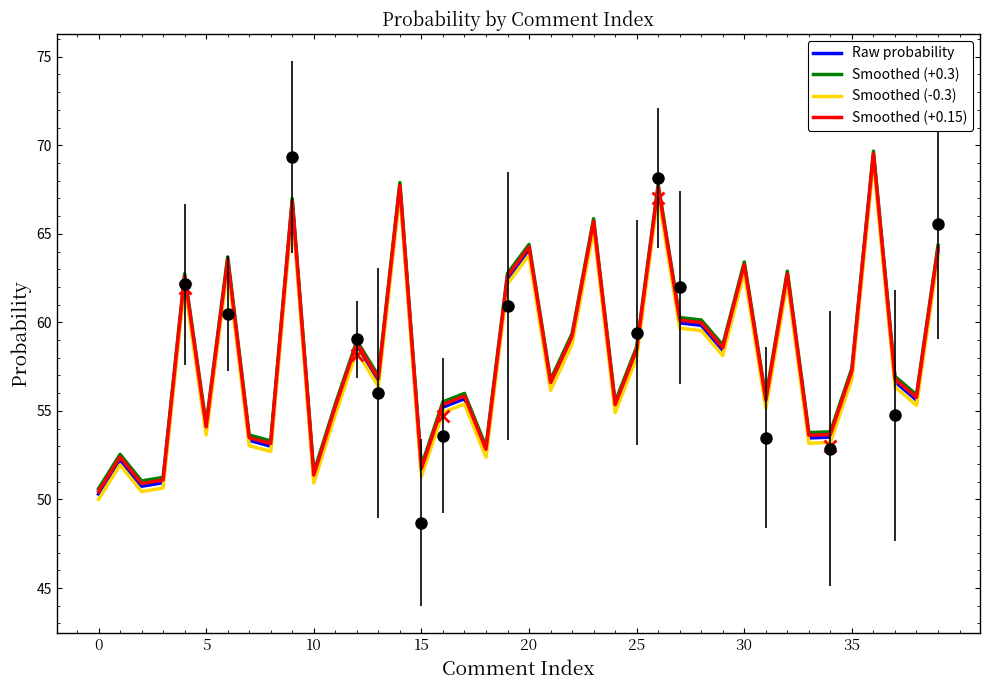

How many data points does each series have?

40